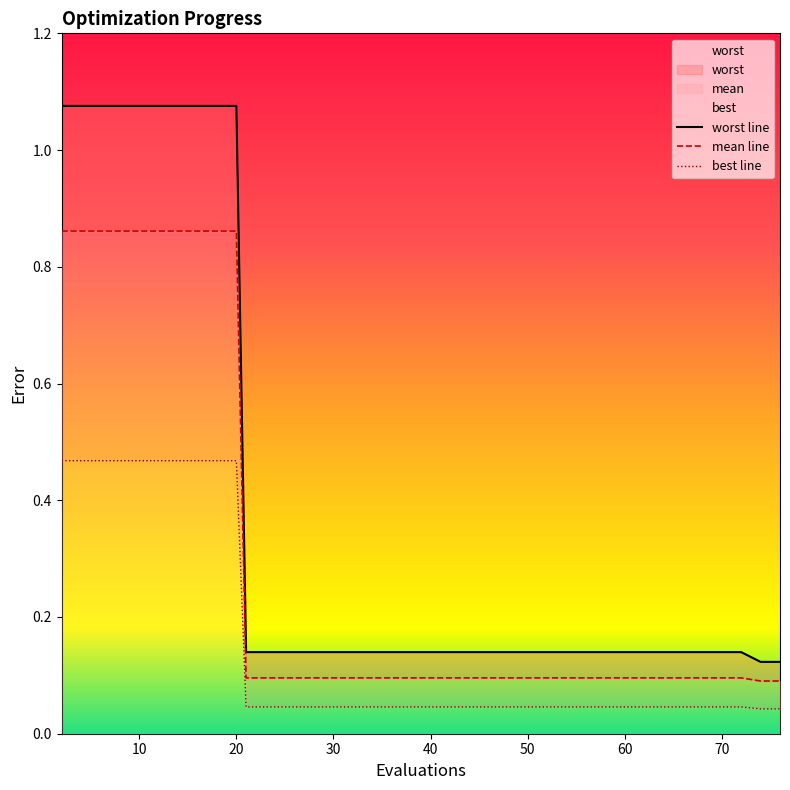

Reading left to right, transcribe all the data shown in this chart.

worst line: 1.1	1.1	1.1	1.1	1.1	1.1	1.1	1.1	1.1	1.1	0.1	0.1	0.1	0.1	0.1	0.1	0.1	0.1	0.1	0.1	0.1	0.1	0.1	0.1	0.1	0.1	0.1	0.1	0.1	0.1	0.1	0.1	0.1	0.1	0.1	0.1	0.1	0.1	0.1	0.1
mean line: 0.9	0.9	0.9	0.9	0.9	0.9	0.9	0.9	0.9	0.9	0.1	0.1	0.1	0.1	0.1	0.1	0.1	0.1	0.1	0.1	0.1	0.1	0.1	0.1	0.1	0.1	0.1	0.1	0.1	0.1	0.1	0.1	0.1	0.1	0.1	0.1	0.1	0.1	0.1	0.1
best line: 0.5	0.5	0.5	0.5	0.5	0.5	0.5	0.5	0.5	0.5	0.0	0.0	0.0	0.0	0.0	0.0	0.0	0.0	0.0	0.0	0.0	0.0	0.0	0.0	0.0	0.0	0.0	0.0	0.0	0.0	0.0	0.0	0.0	0.0	0.0	0.0	0.0	0.0	0.0	0.0